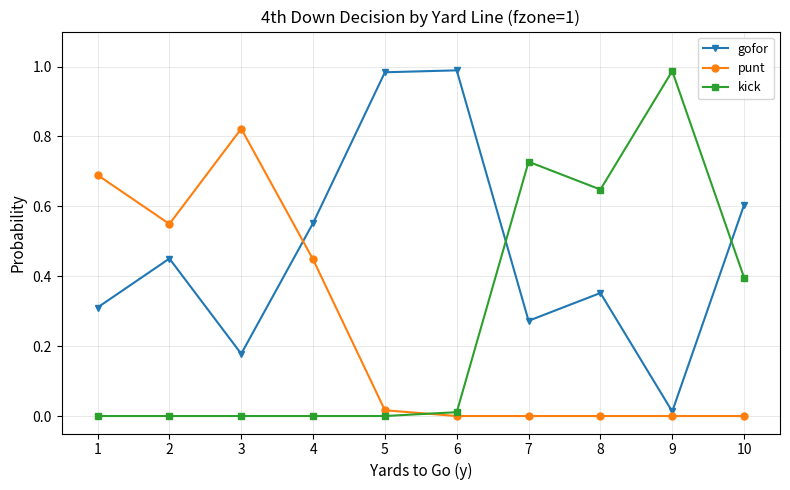

What are all the series names shown in the legend?

gofor, punt, kick